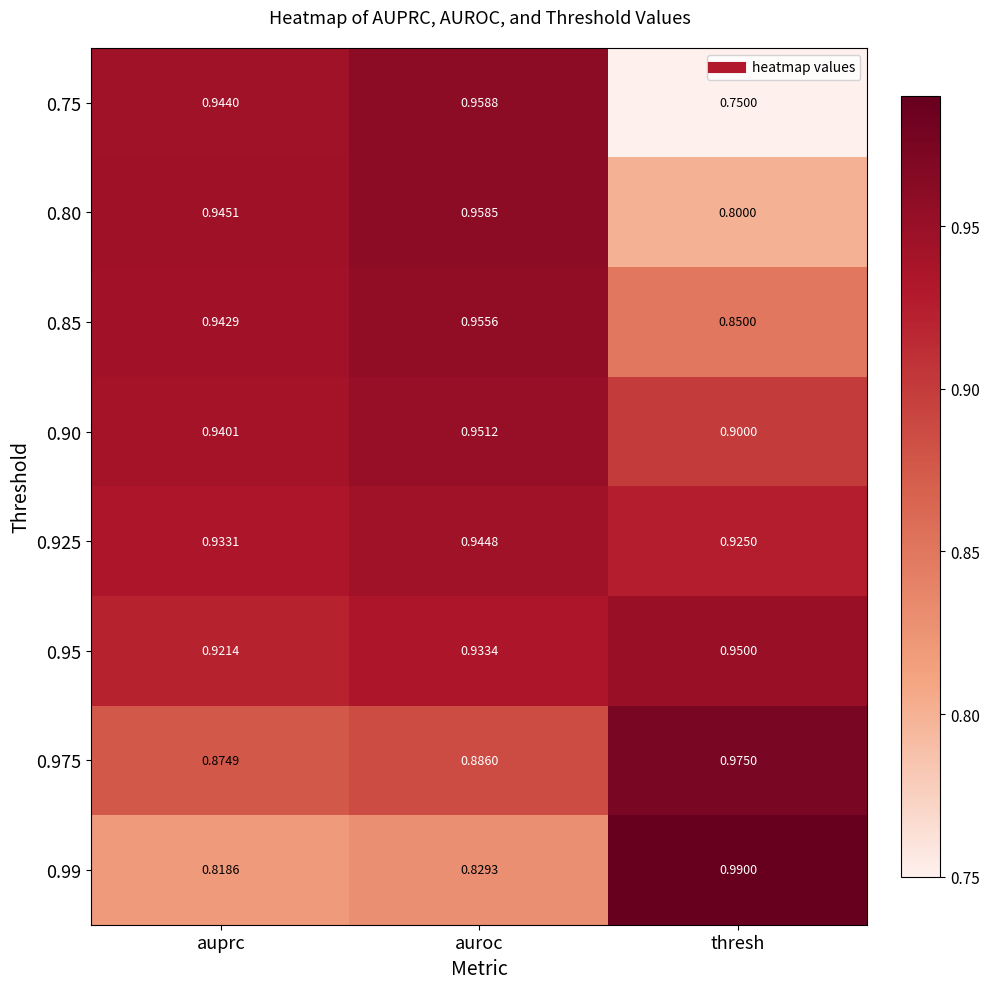

Which category has the lowest value across all series?

thresh